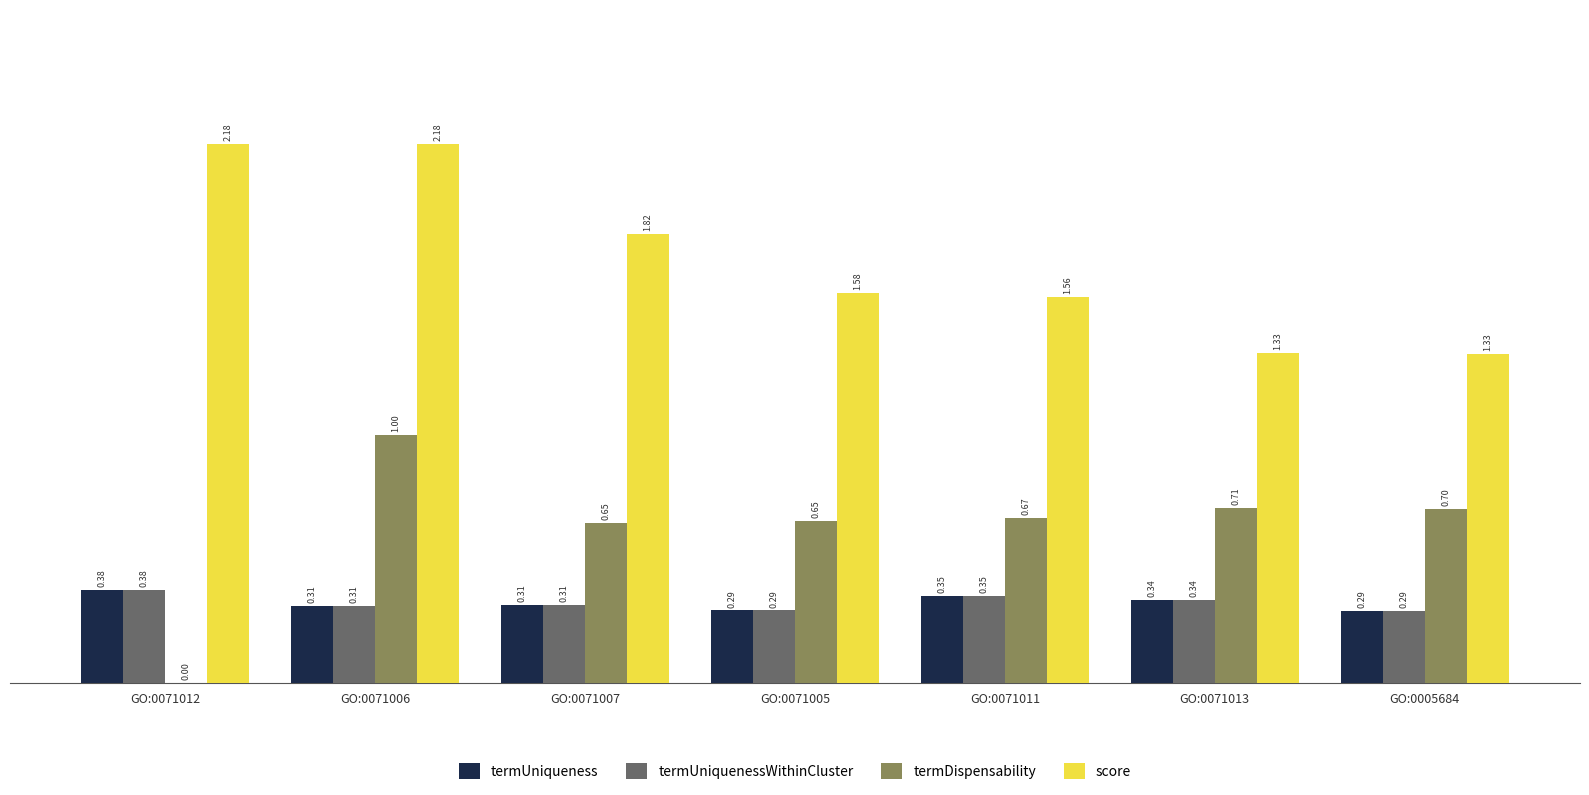

What is the sum of all score values?

12.0